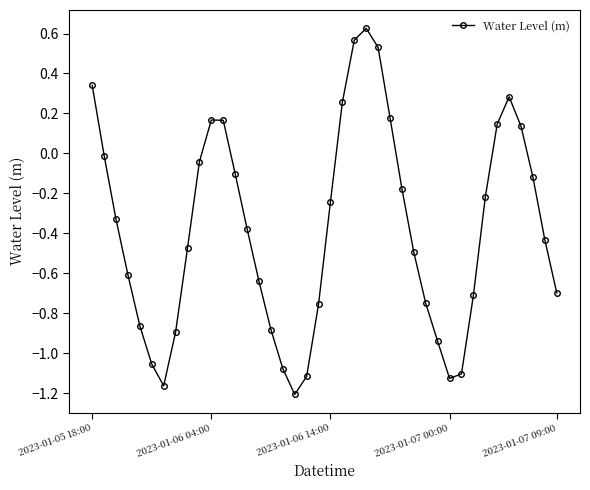

How many values are above zero?

11